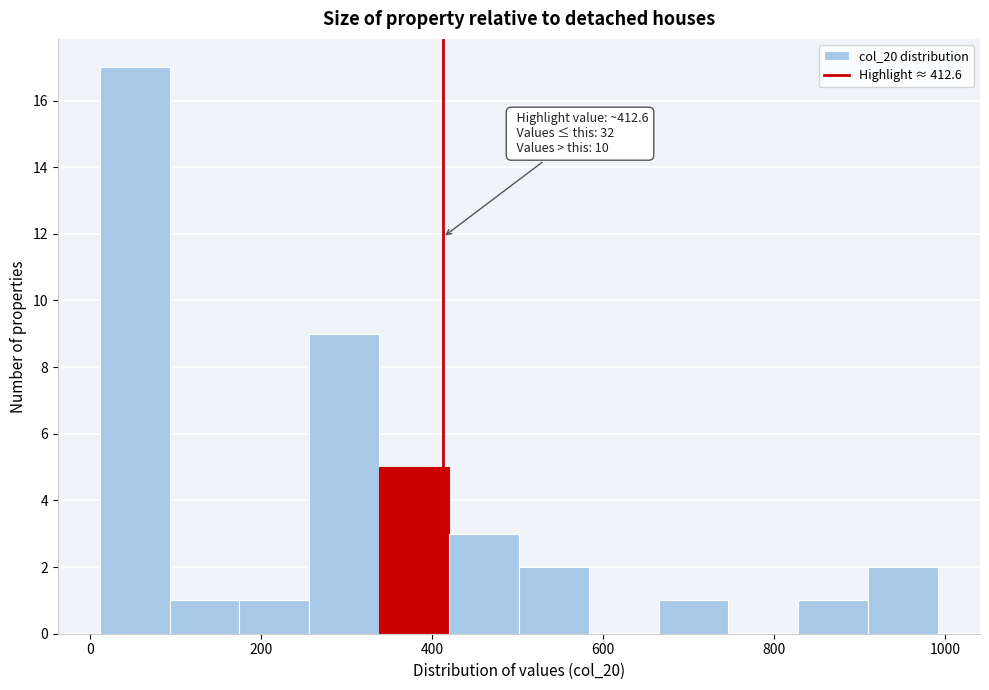

Which range on the x-axis has the tallest bar?

20 to 100